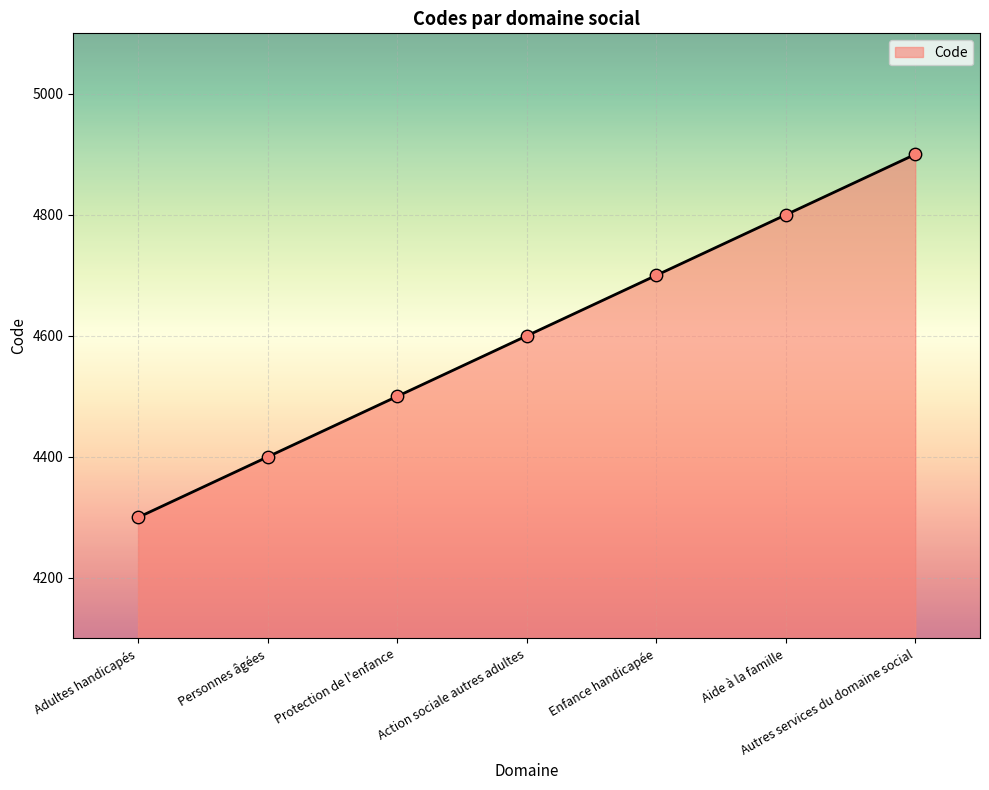

What is the change in value from Adultes handicapés to Personnes âgées?

+100